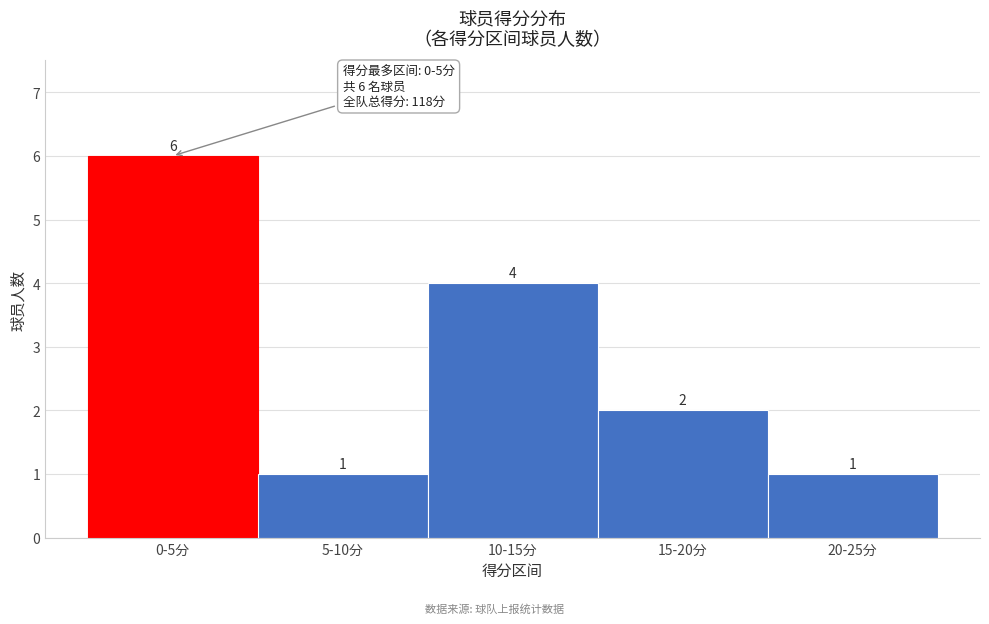

Reading left to right, extract all data points from this chart.

6	1	4	2	1